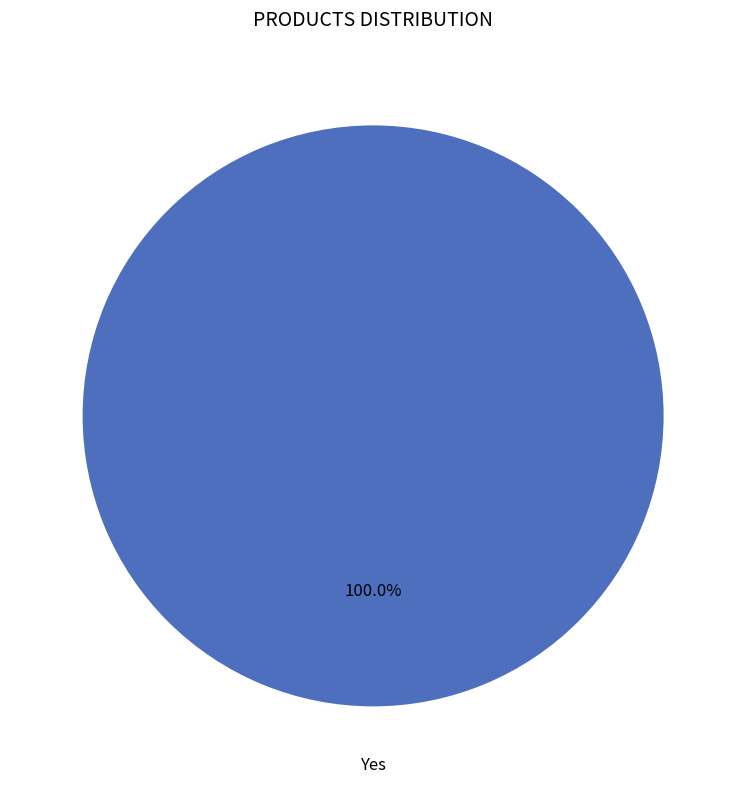

Does any single category account for the majority?

Yes